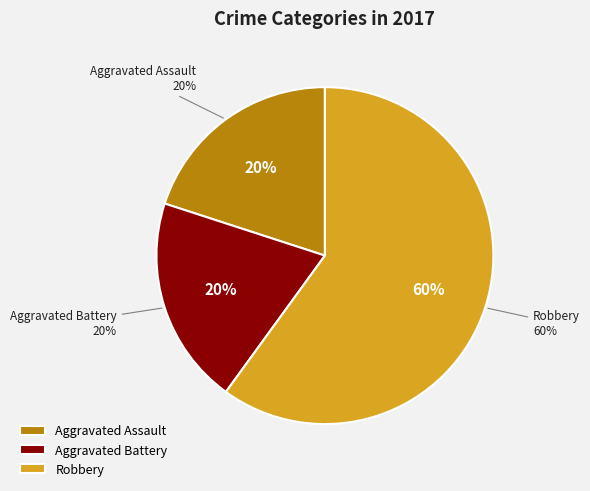

What percentage is the Aggravated Battery slice, to the nearest percent?

20%